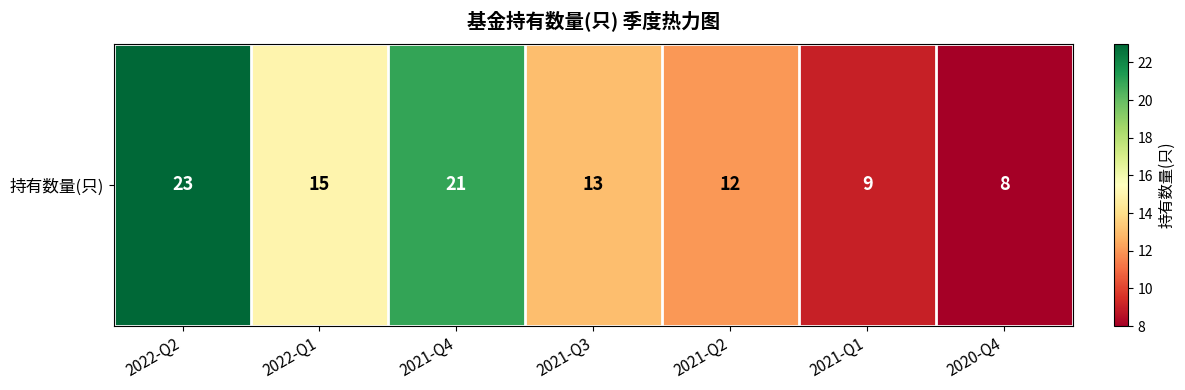

Read the value at 2022-Q2, to the nearest 10.

20